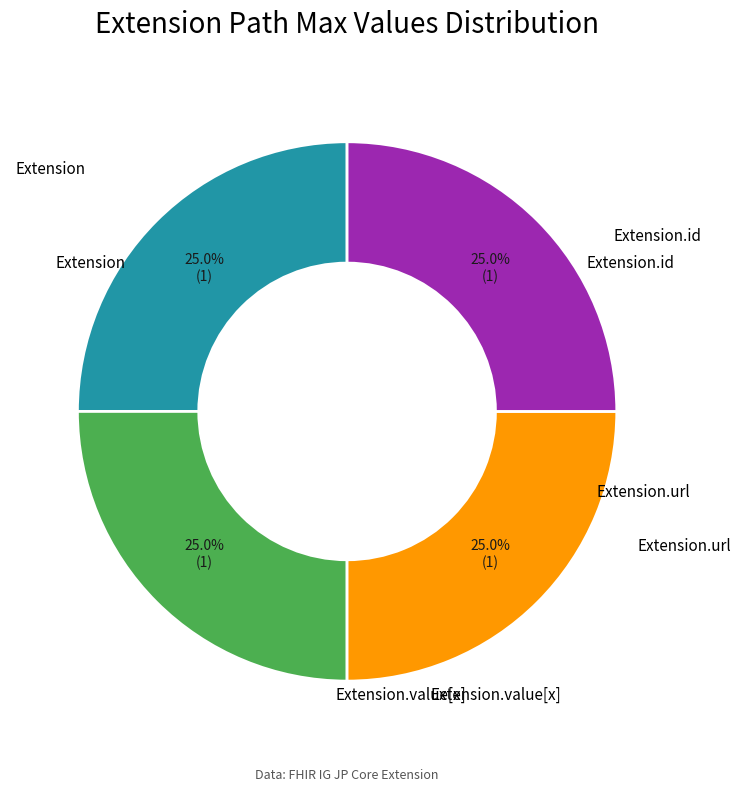

Is there any slice that represents more than half of the pie?

No